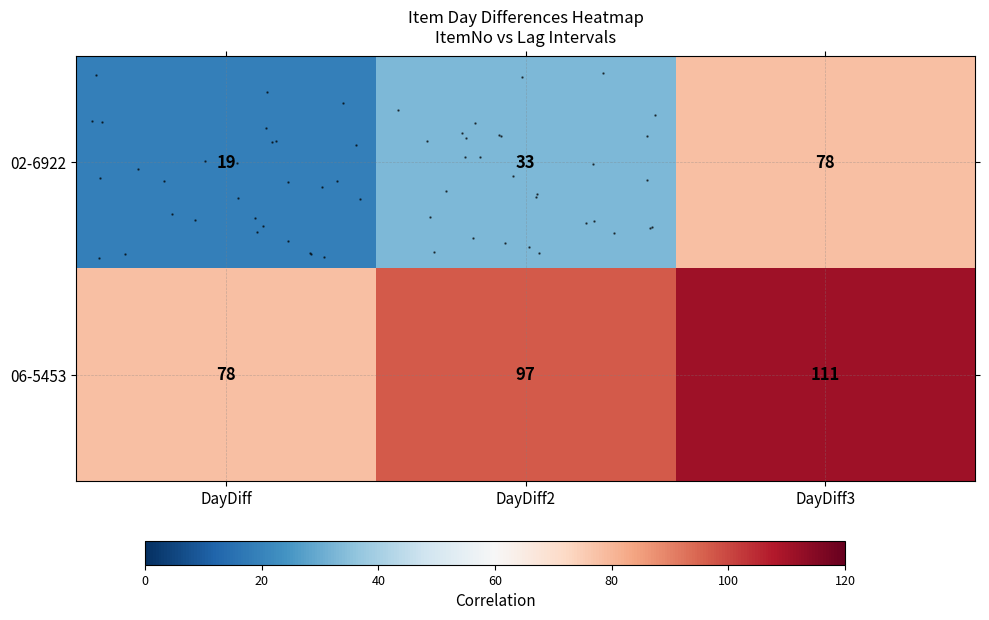

True or false: row_0 has a value of 25 at DayDiff.

False